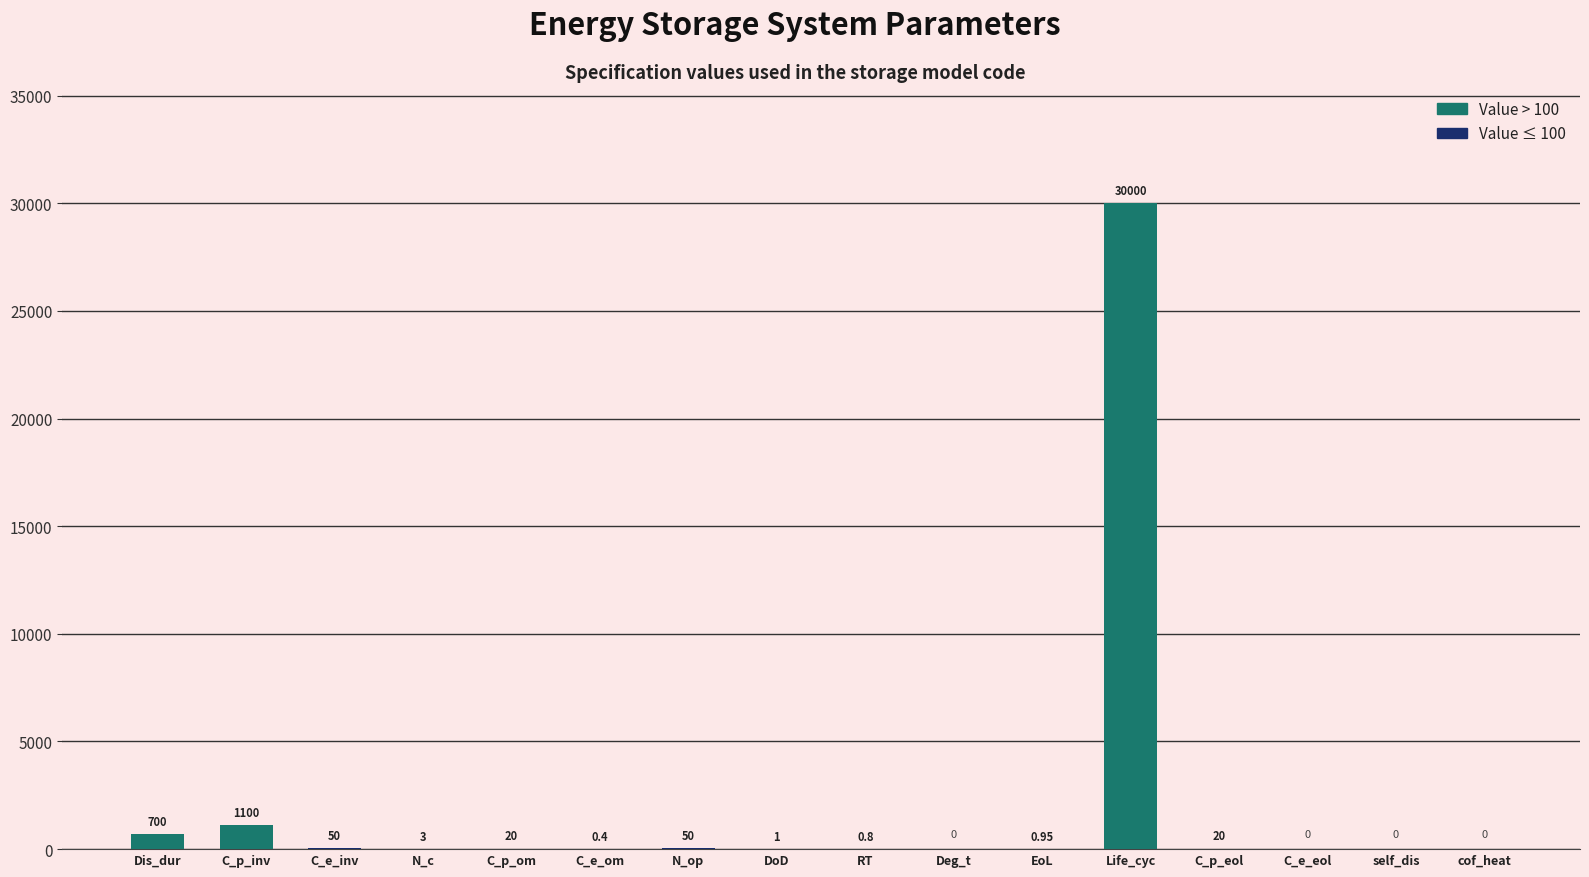

What is the greatest value displayed?

30000.0